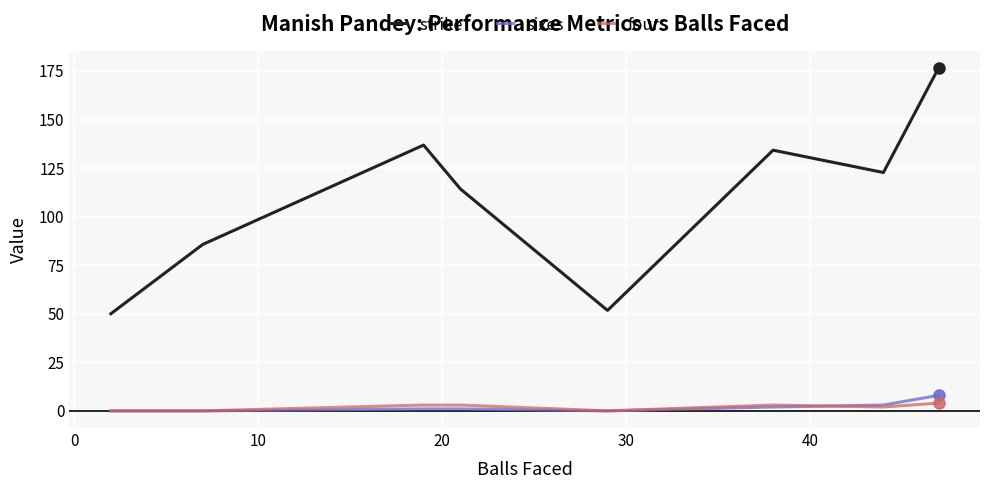

True or false: four and strike cross at least once.

False